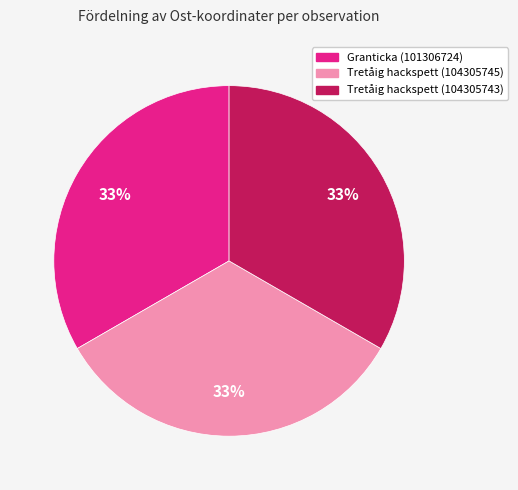

To the nearest percent, what is the combined percentage of Granticka (101306724) and Tretåig hackspett (104305745)?

67%